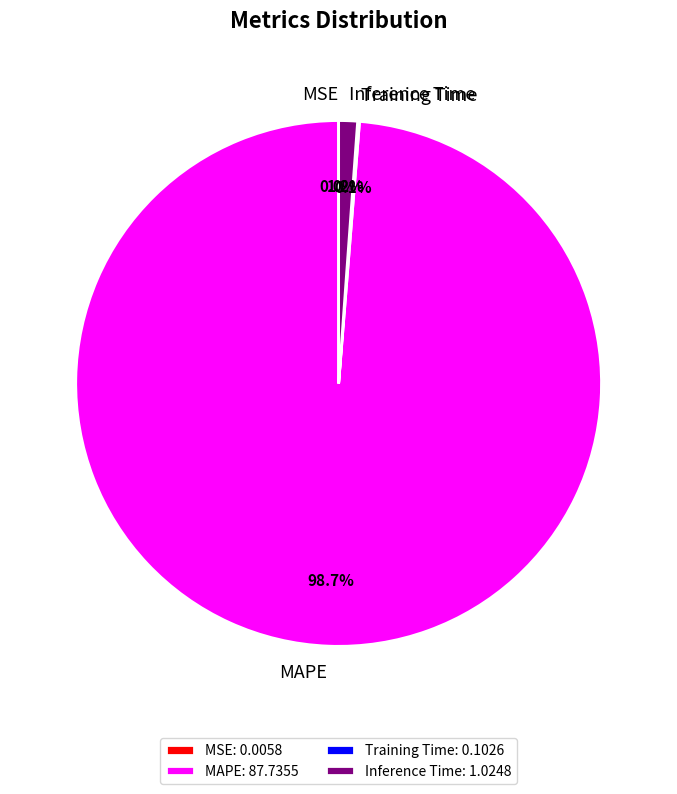

What percentage is NOT represented by Inference Time?

98.8%